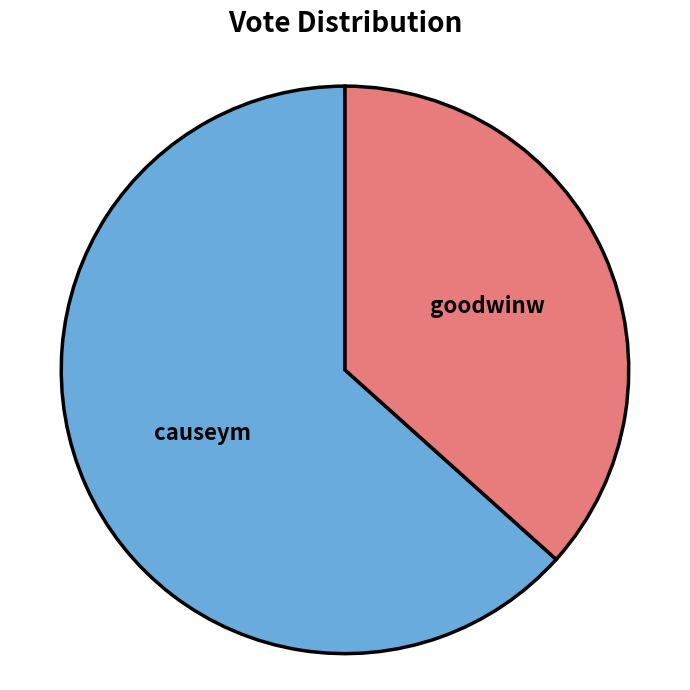

What is the ratio of the value at causeym to the value at goodwinw?

1.7